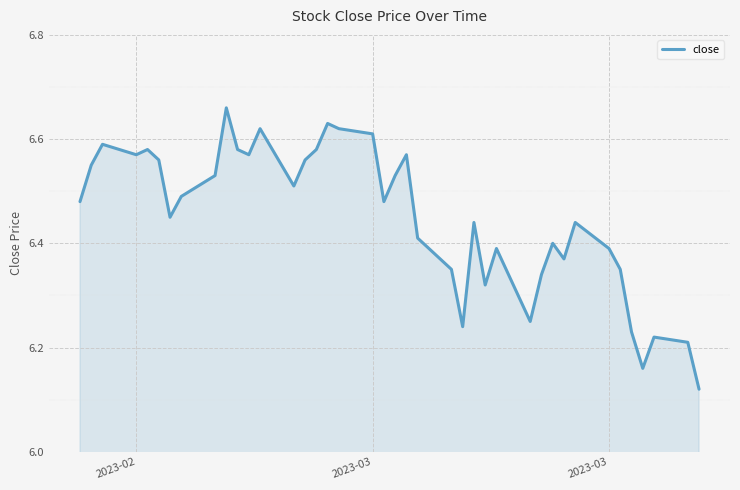

What is the difference between the maximum and minimum values?

0.5